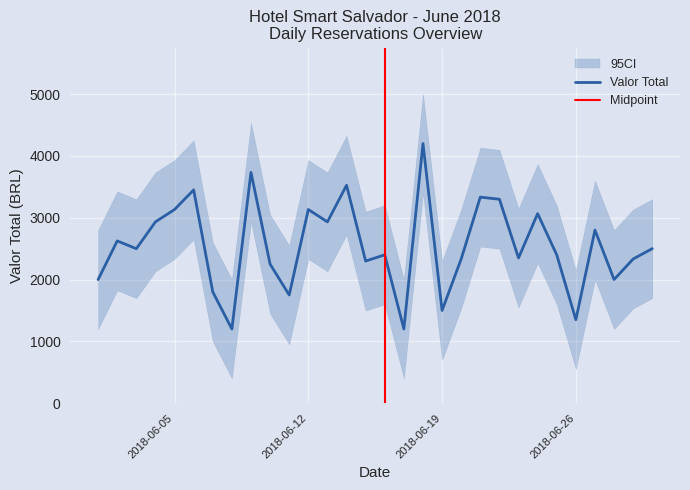

At which label does the data first exceed 2499?

2018-06-02